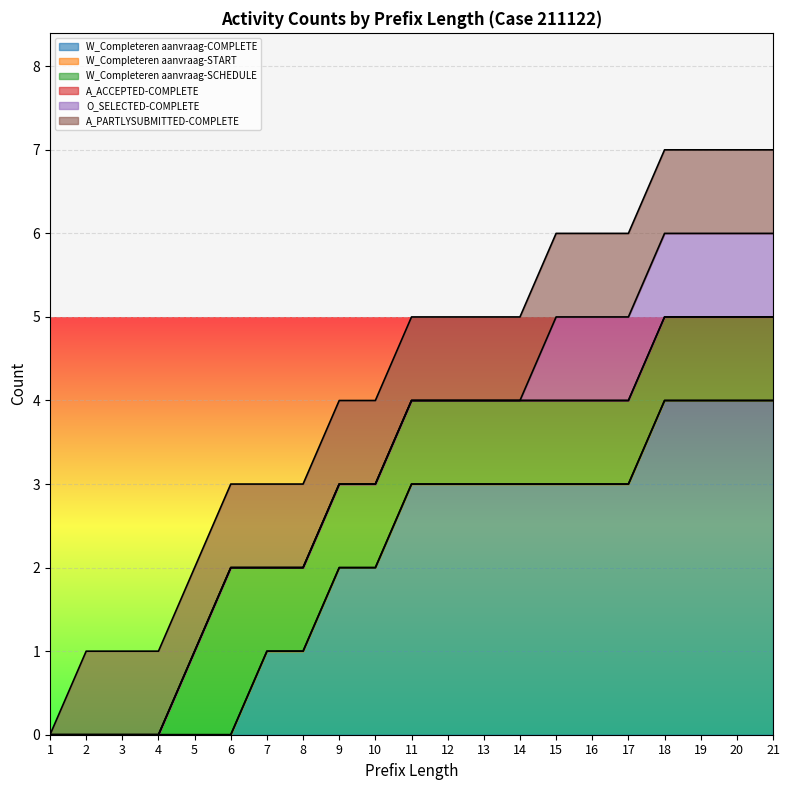

True or false: A_PARTLYSUBMITTED-COMPLETE and W_Completeren aanvraag-COMPLETE cross at least once.

False